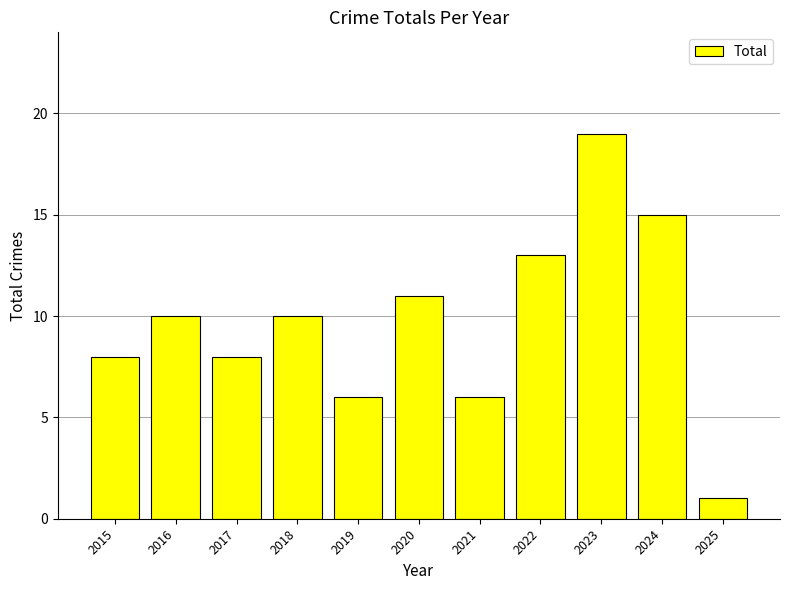

Is it true that the value at 2016 is 10?

True